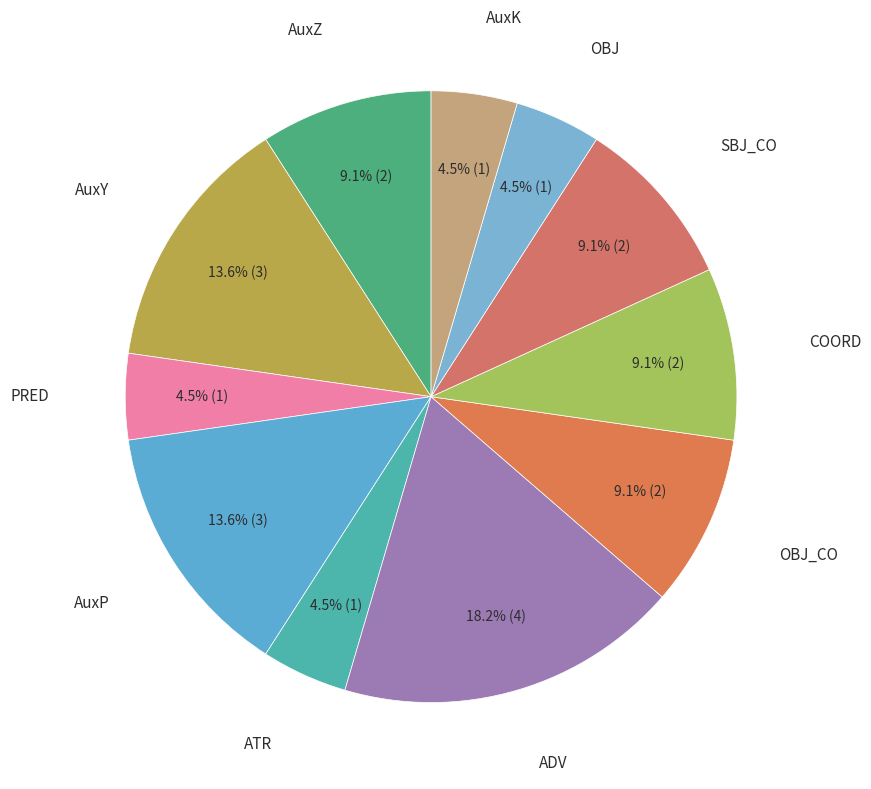

Which slice is the largest?

ADV